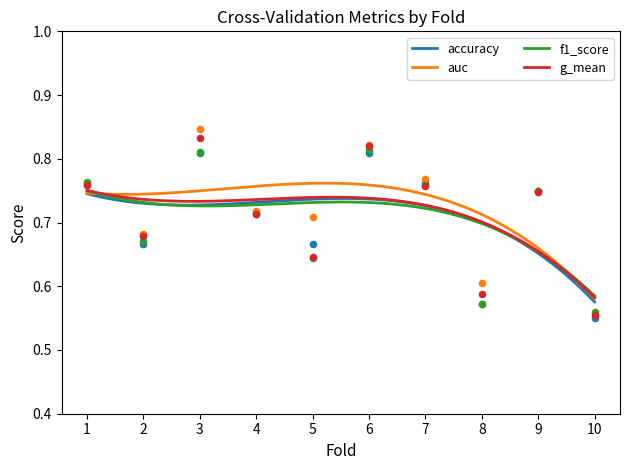

At which category is the sum across all series the highest?

3